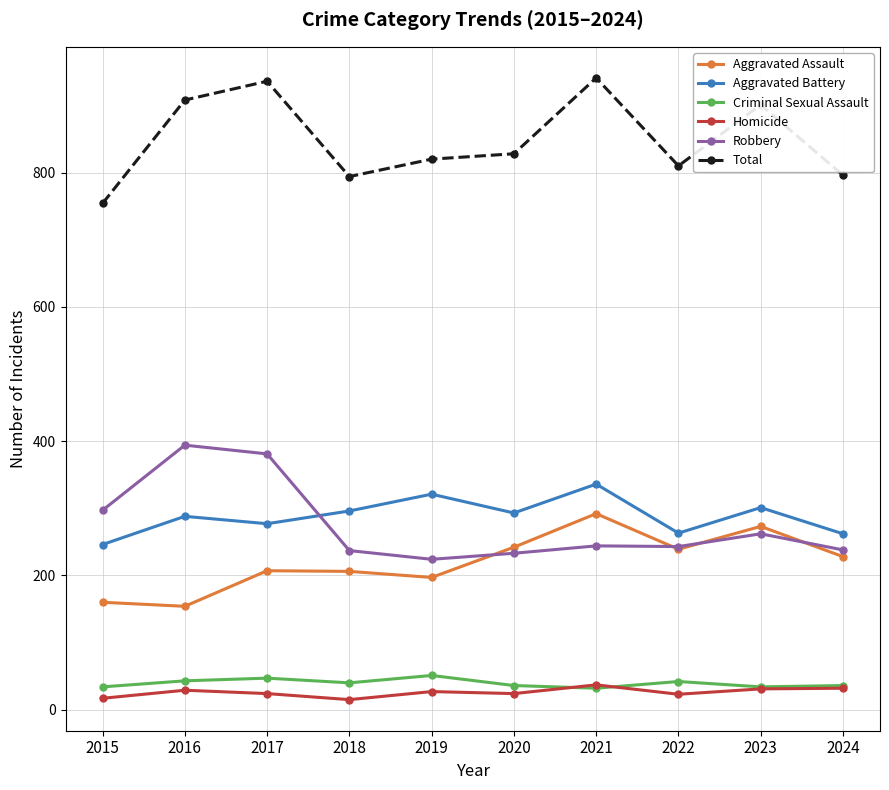

How many series are shown in this chart?

6